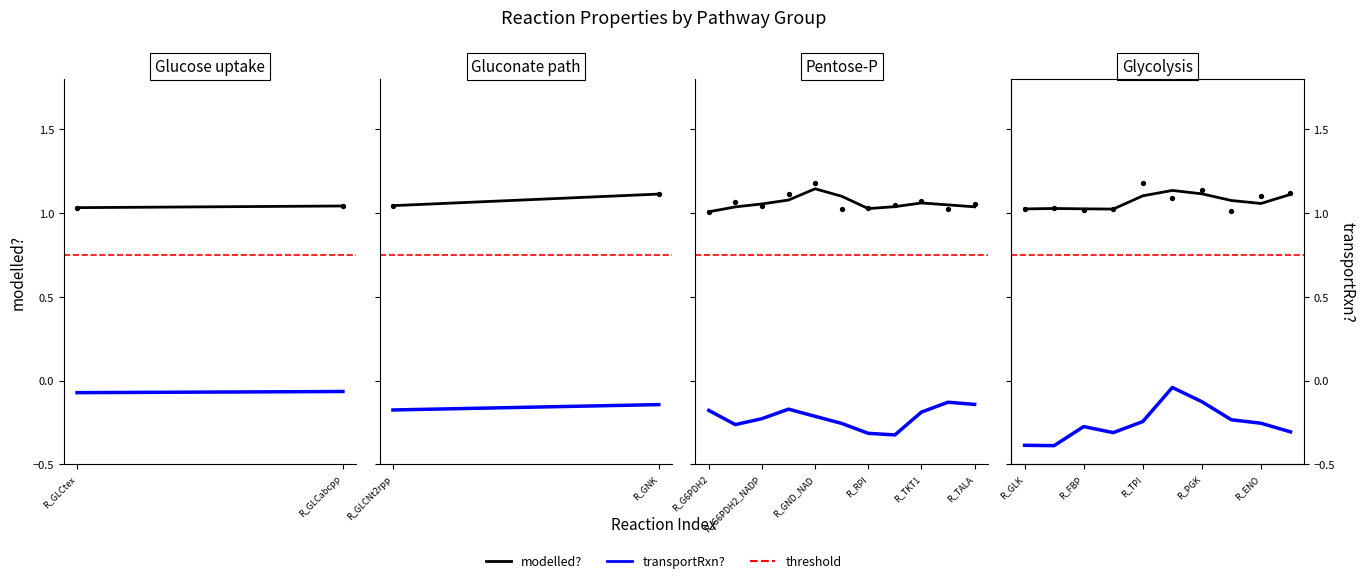

Is the value of transportRxn? at 7 greater than the value of modelled? at 5?

No